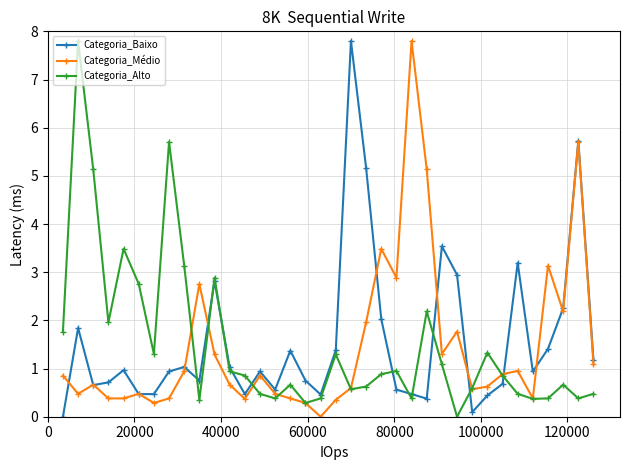

What is the average value of the Categoria_Baixo series?

1.6